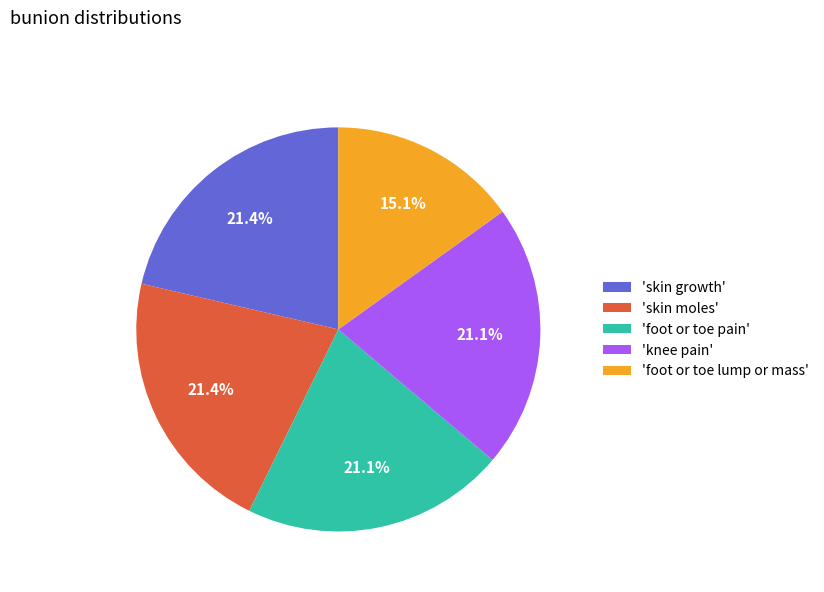

Does any single category account for the majority?

No